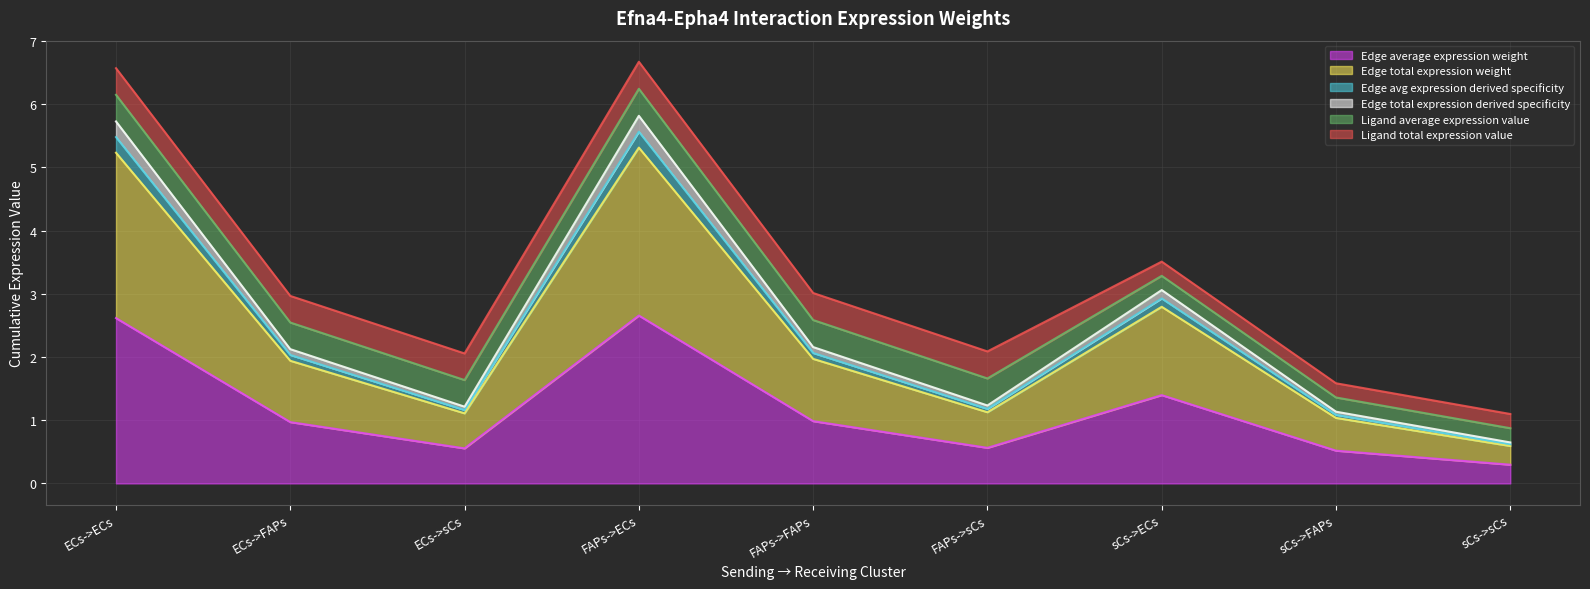

Between sCs->FAPs and FAPs->FAPs, which is larger?

FAPs->FAPs